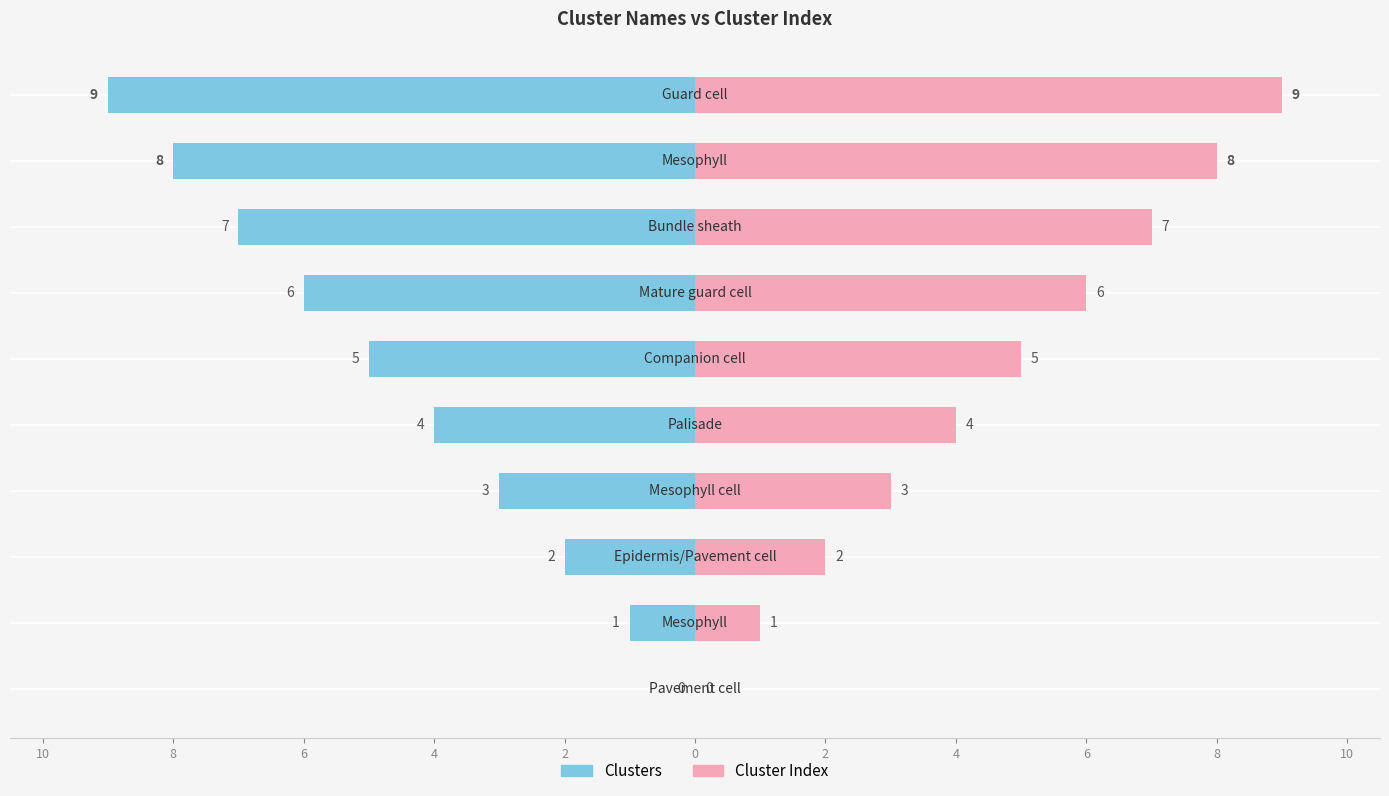

What are all the series names shown in the legend?

Clusters, Cluster Index